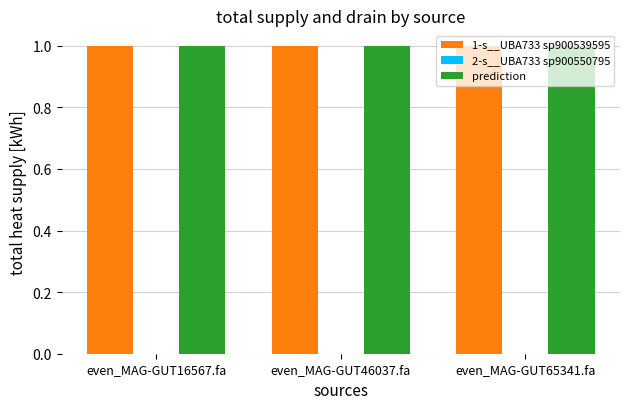

The prediction series shows 1.3 at even_MAG-GUT65341.fa. True or false?

False